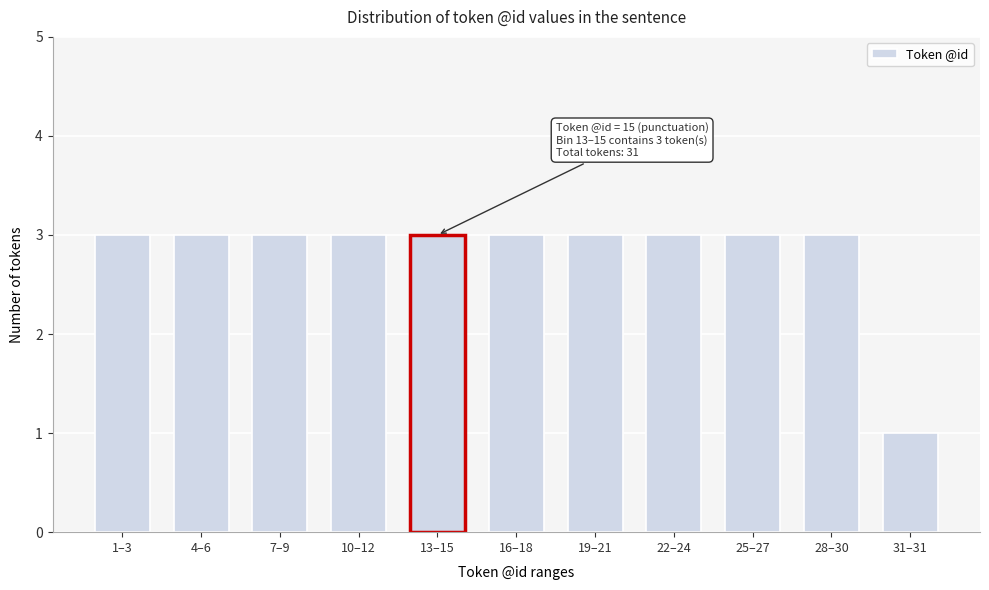

Reading left to right, what are all the values shown in this chart?

1–3=3	4–6=3	7–9=3	10–12=3	13–15=3	16–18=3	19–21=3	22–24=3	25–27=3	28–30=3	31–31=1